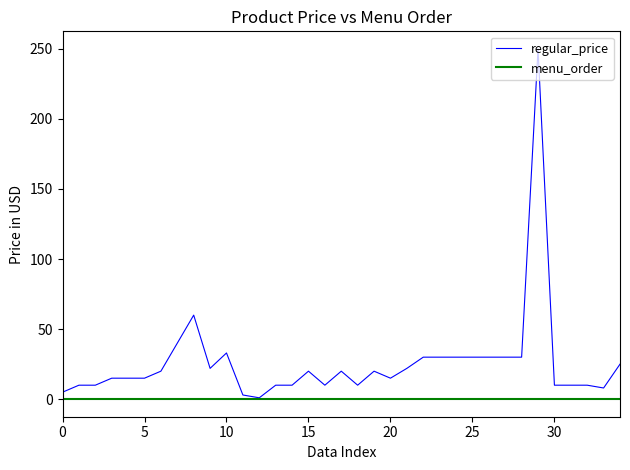

What are all the series names shown in the legend?

regular_price, menu_order